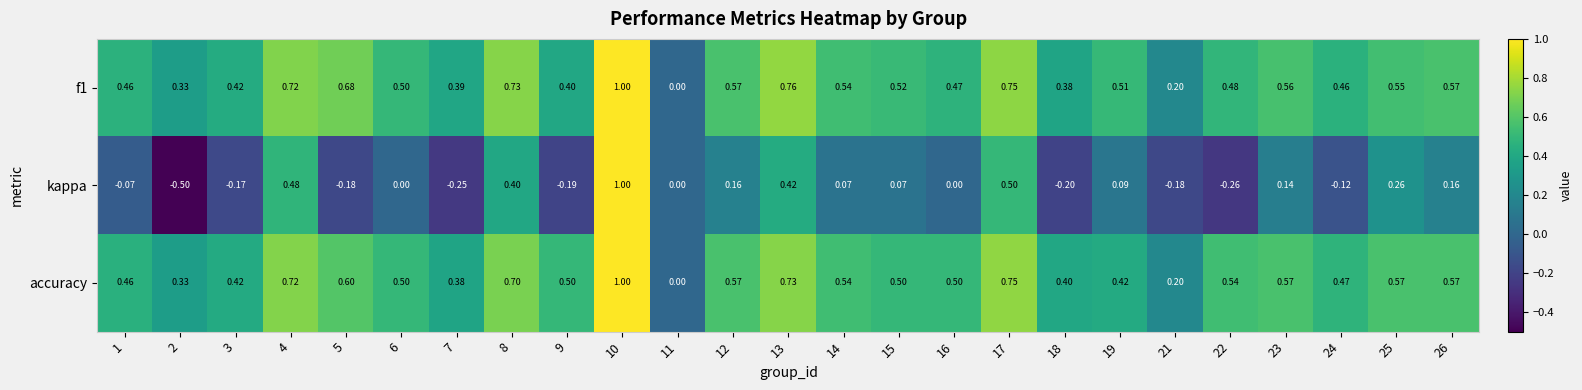

Is the value of f1 at 13 greater than the value of accuracy at 12?

Yes